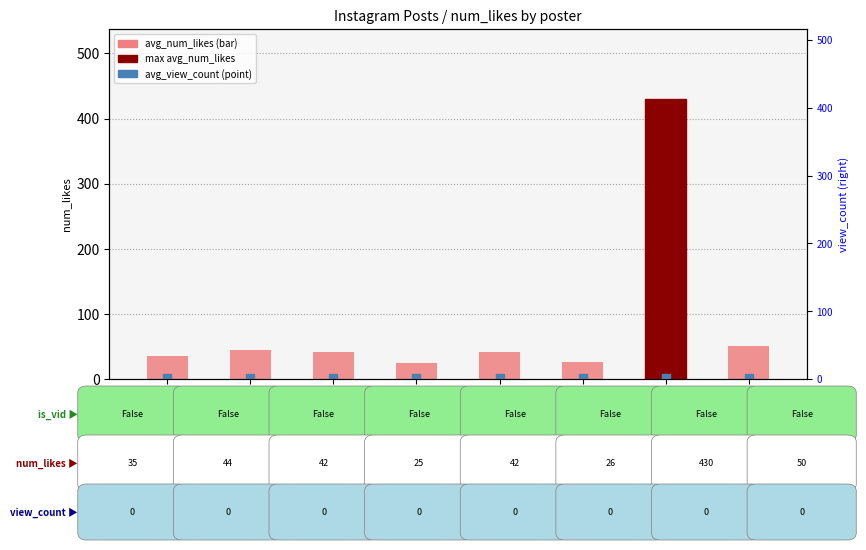

What is the total value across all series at jonathanwarrenofficial?

432